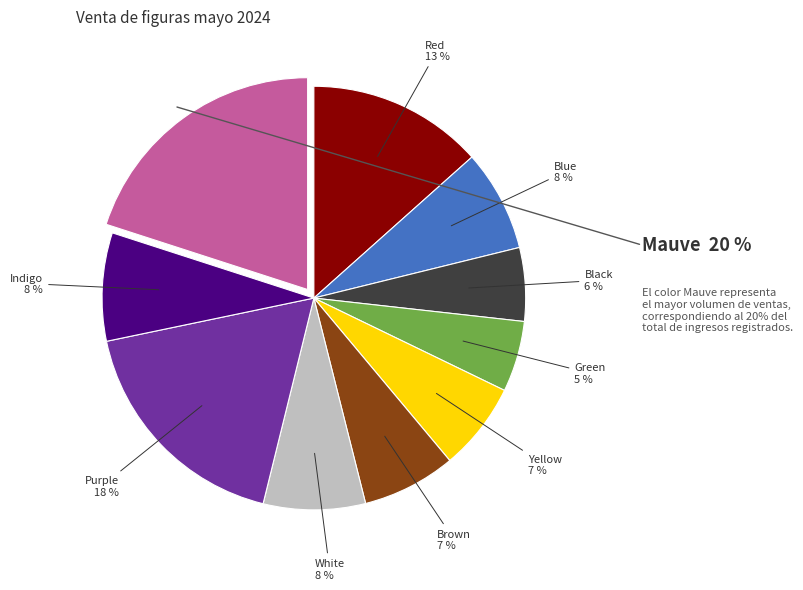

To the nearest percent, what is the difference between the largest and smallest slice percentages?

15%